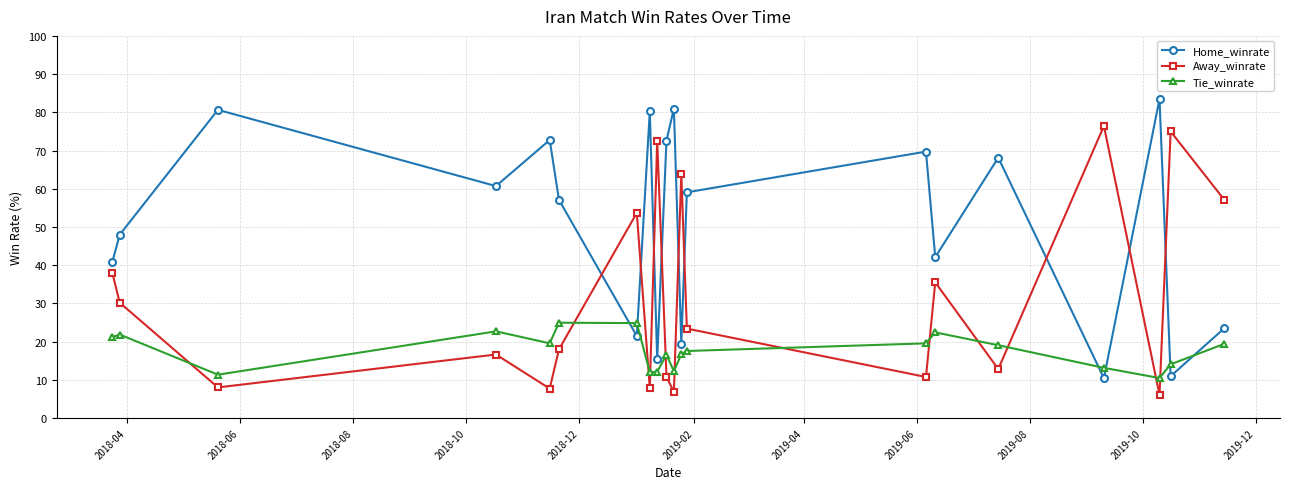

What is the value of the Home_winrate point at the 6th from the left?

57.1